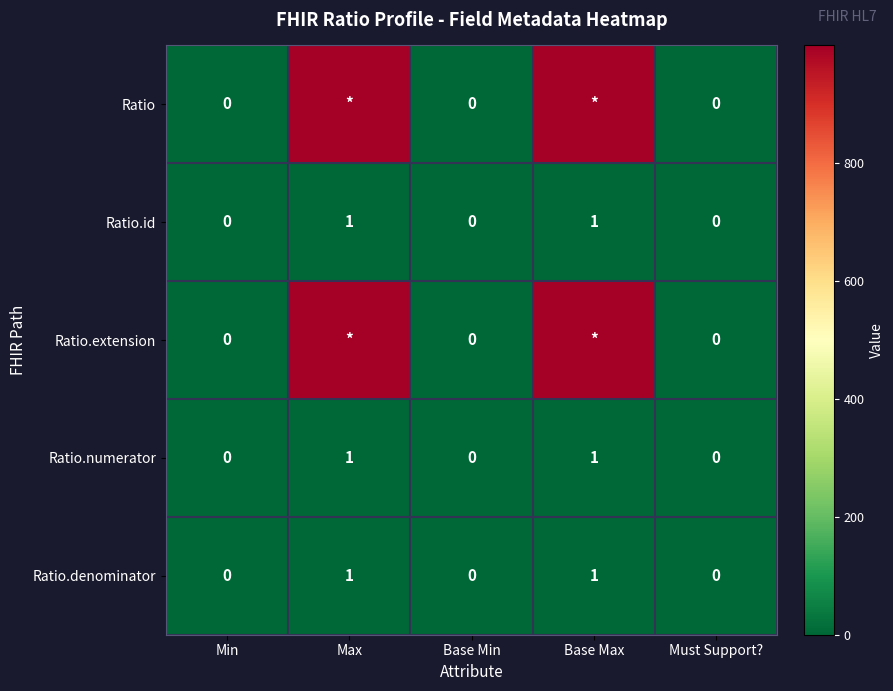

The value of Ratio.numerator at Base Min is 0. True or false?

True